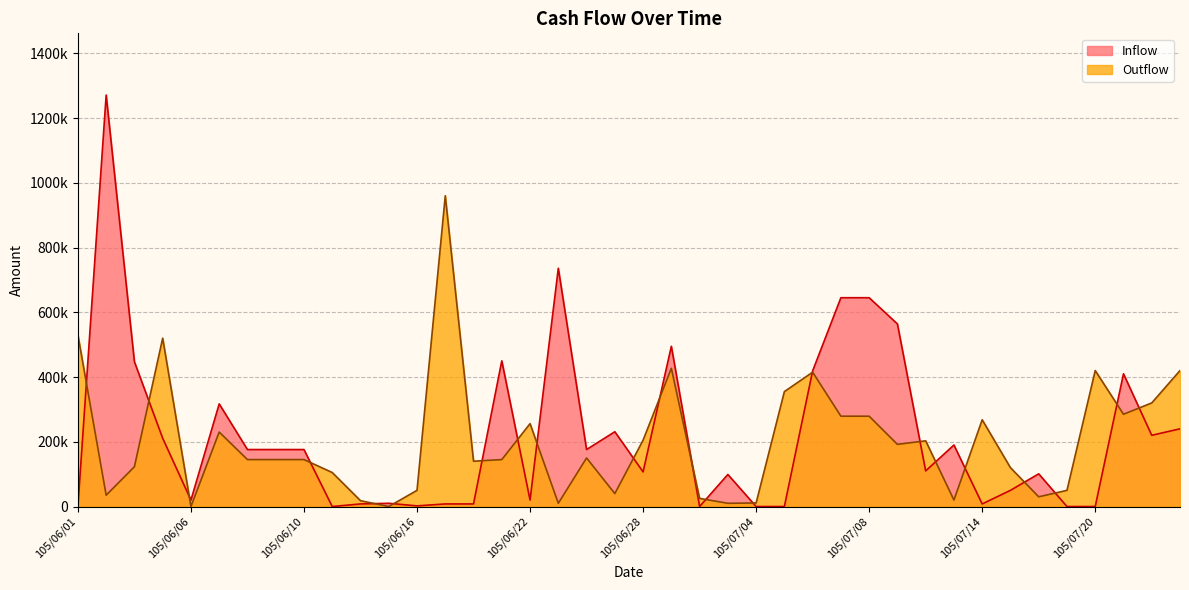

What is the sum of the Outflow values at 105/07/11 and 105/06/13?

297000